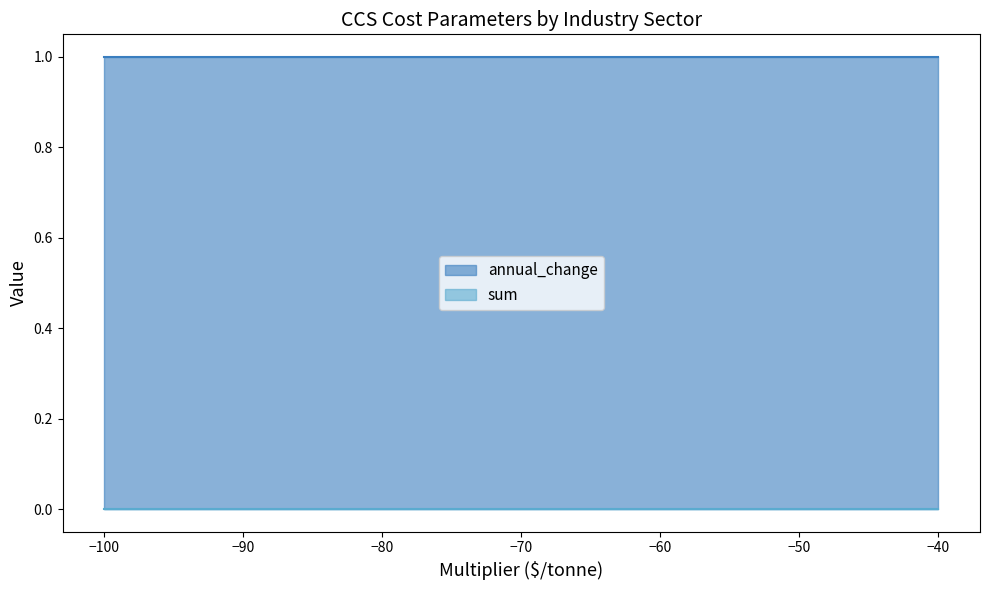

Reading left to right, transcribe all the data shown in this chart.

annual_change: cement=1	chemicals=1	metals=1	plastics=1
sum: cement=0	chemicals=0	metals=0	plastics=0